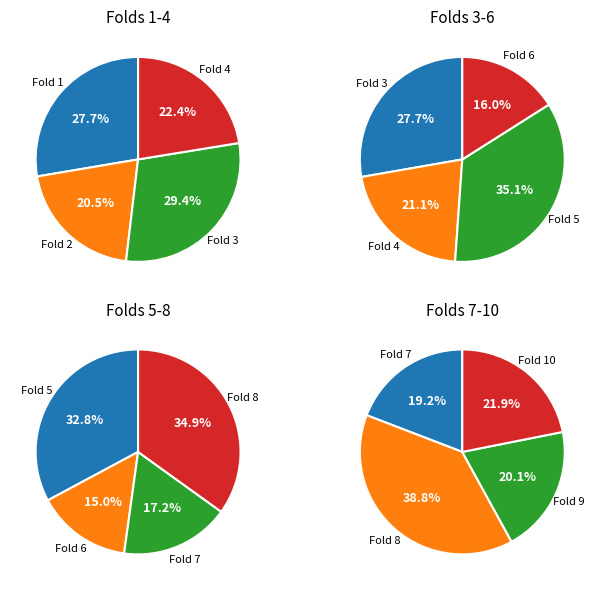

Does 7 represent more than half of the total?

No